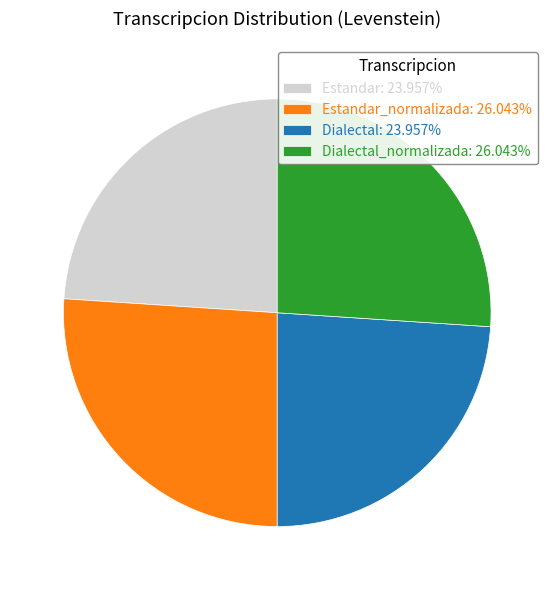

Count the number of slices in the pie.

4